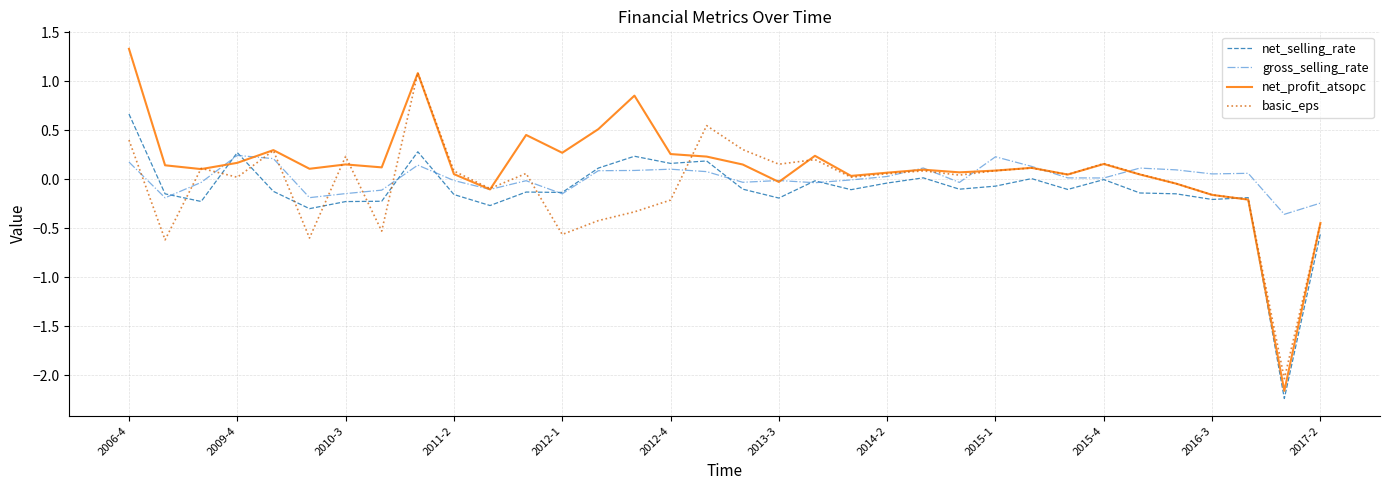

Which series has the largest range (max minus min)?

net_profit_atsopc